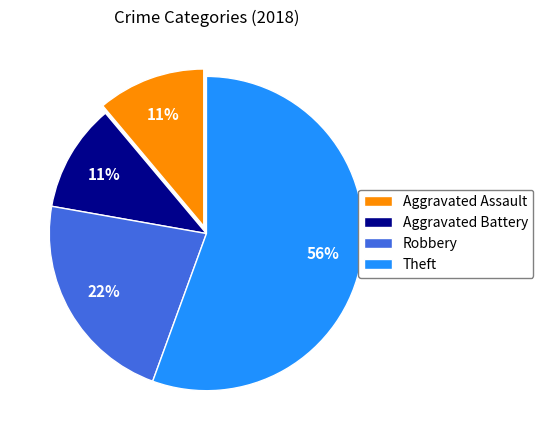

Approximately how many times larger is the value at Robbery compared to Aggravated Battery?

2.0